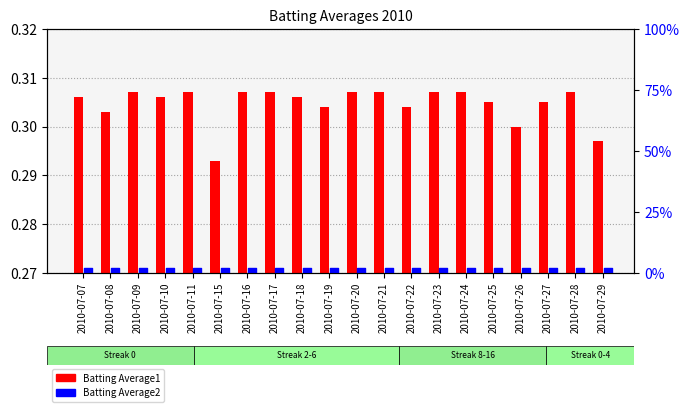

Which series has the widest spread of Y values?

Batting Average1